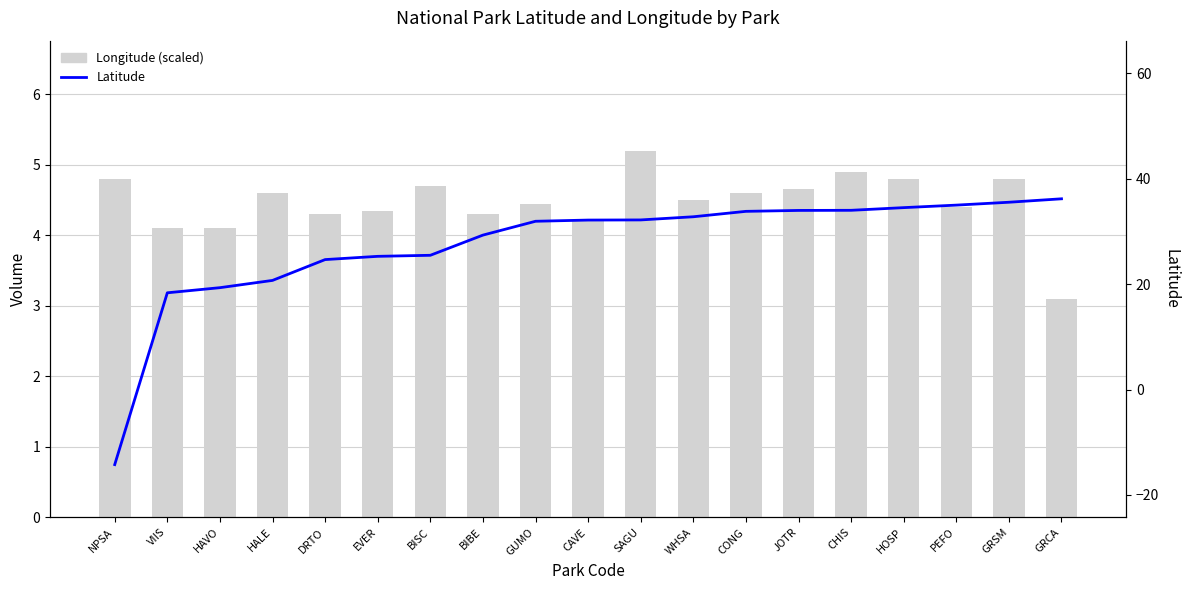

How many values in the Longitude (scaled) series are below 4500000000?

9